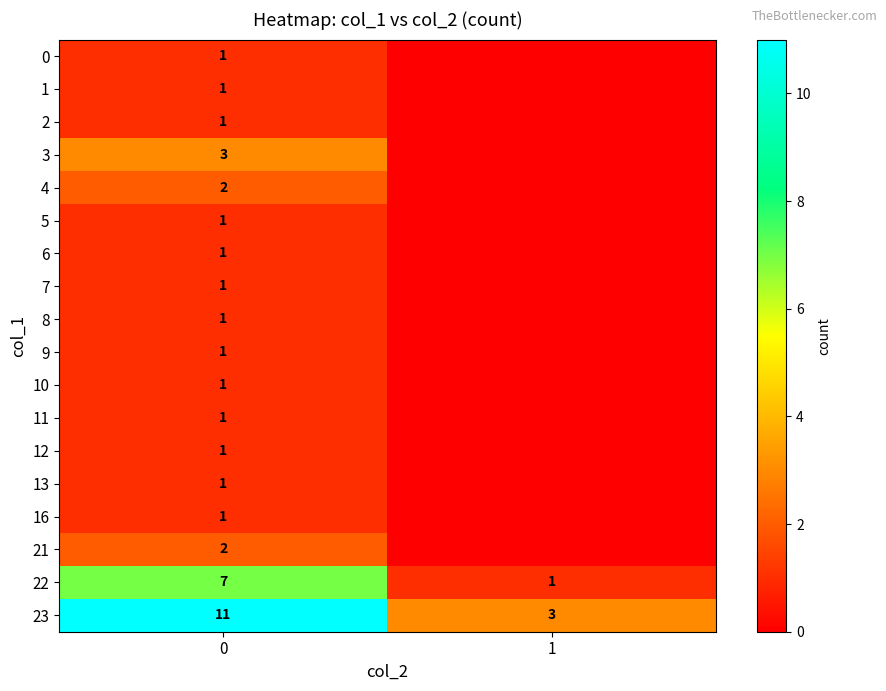

What is the difference between the highest and lowest values at 0?

10